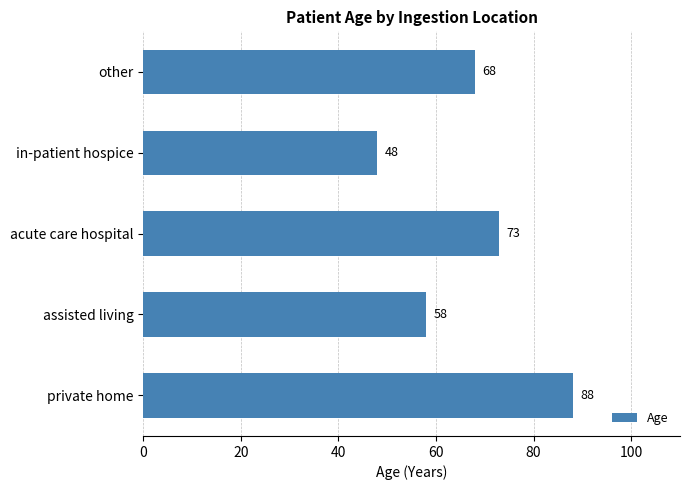

How many data points does each series have?

5